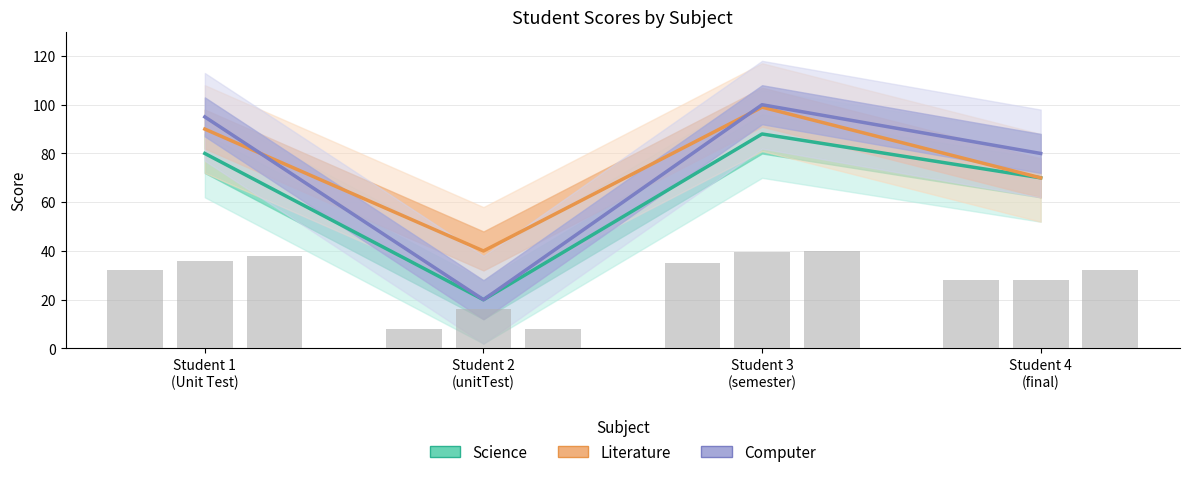

How many groups of bars are there?

4